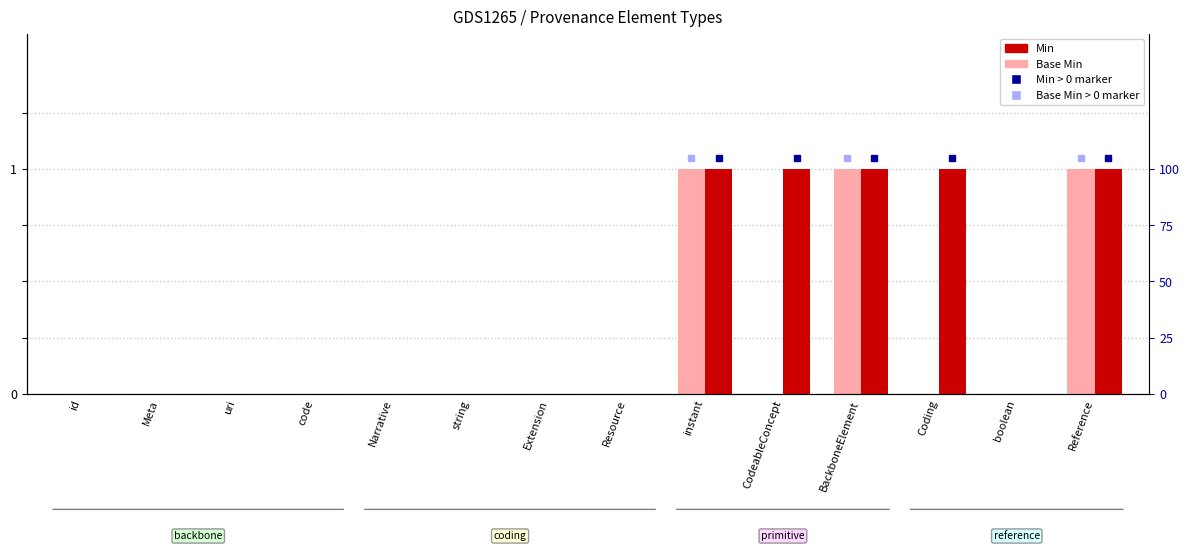

What are all the series names shown in the legend?

Base Min, Min